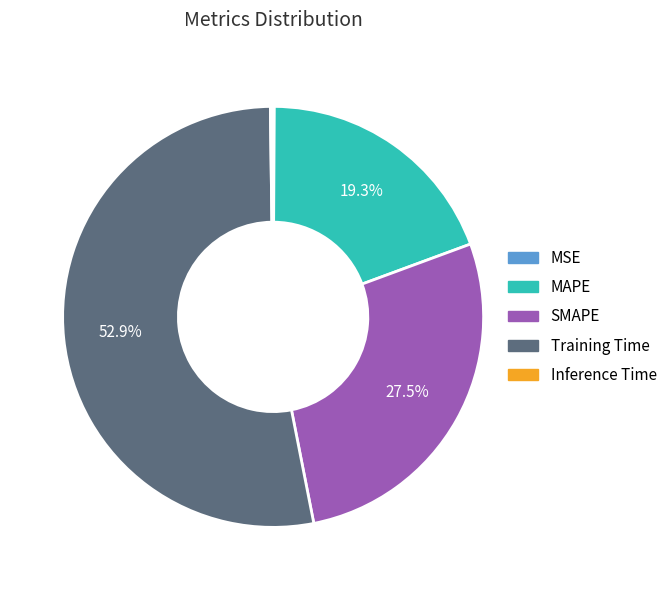

What is the largest slice in the pie chart?

Training Time